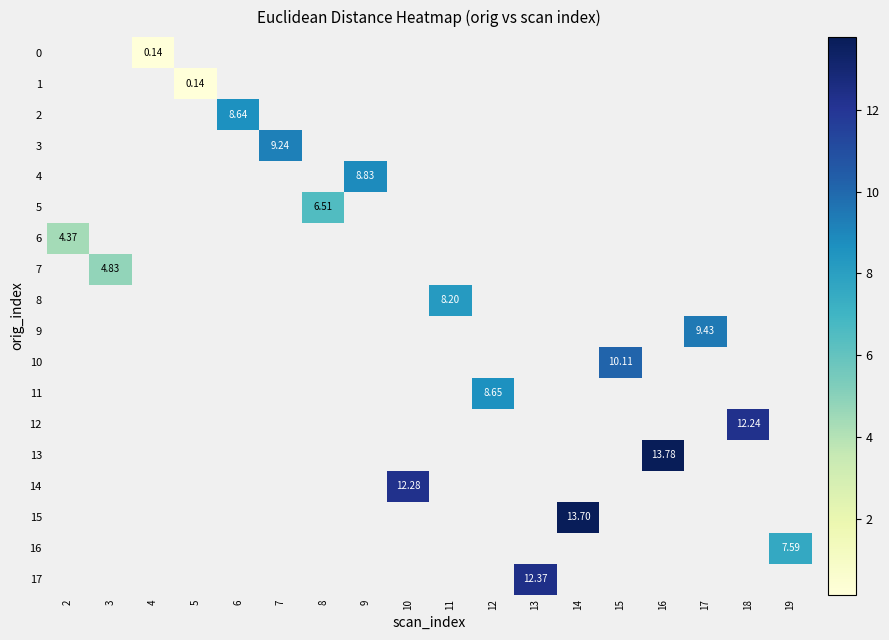

How many values in the 8 series exceed 8?

1